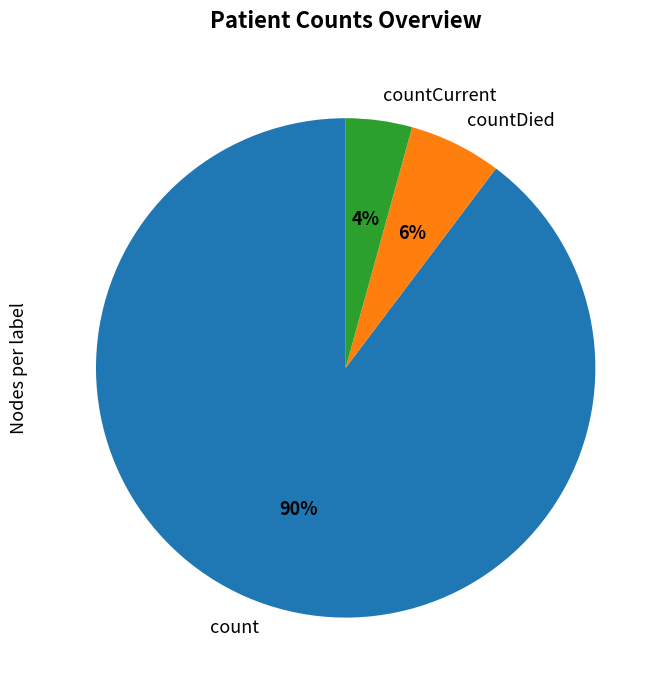

Which category has the biggest portion of the pie?

count